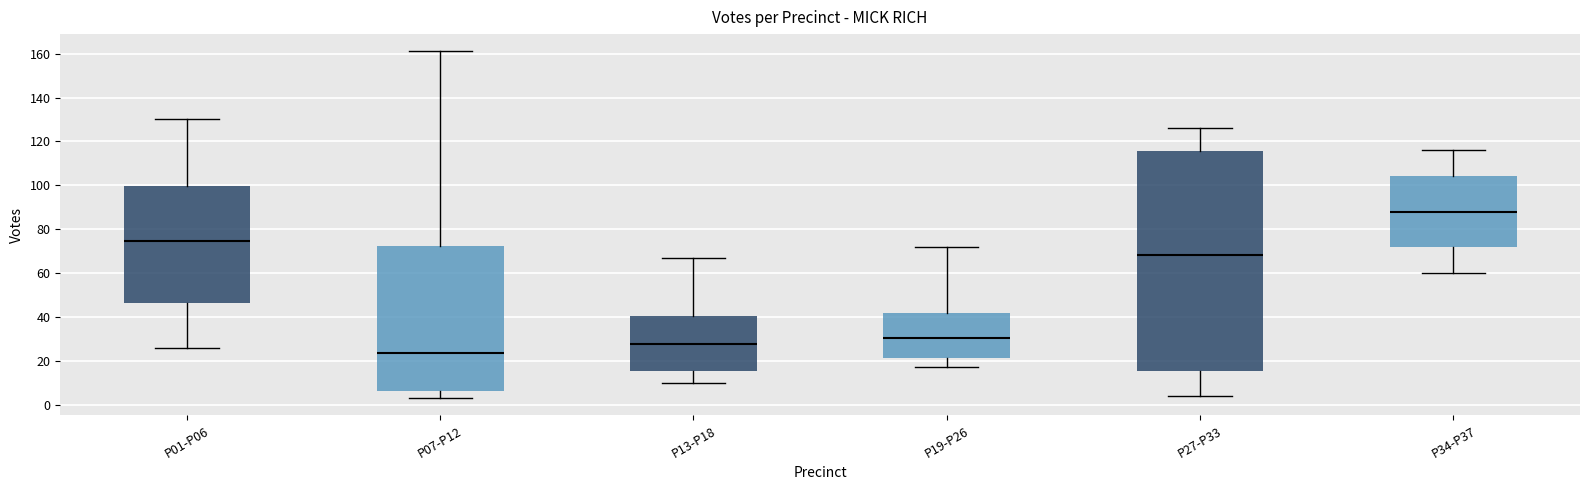

Reading left to right, read every box against the y-axis: the position of its median line, the range the box covers, and the ends of its whiskers. The values are not printed on the chart, so give them approximately, as read against the axis.

P01-P06: median 74, box 46 to 100, whiskers 26 to 130
P07-P12: median 24, box 6 to 72, whiskers 4 to 162
P13-P18: median 28, box 16 to 40, whiskers 10 to 68
P19-P26: median 30, box 22 to 42, whiskers 18 to 72
P27-P33: median 68, box 16 to 116, whiskers 4 to 126
P34-P37: median 88, box 72 to 104, whiskers 60 to 116